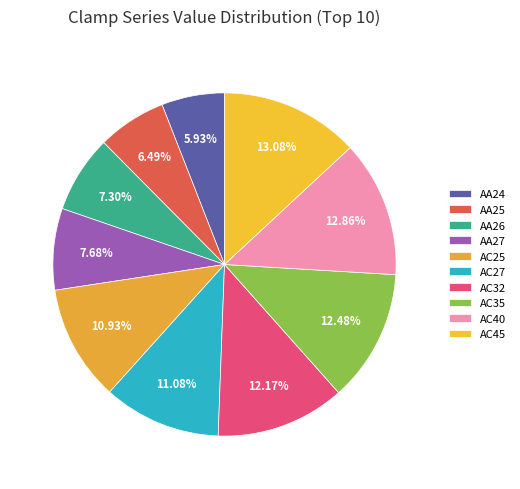

How much of the chart is everything except AC32?

87.8%